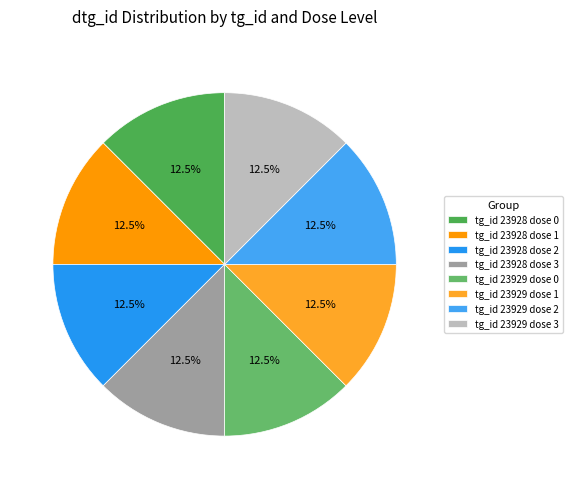

To the nearest percent, what is the combined percentage of tg_id 23929 dose 2 and tg_id 23928 dose 3?

25%